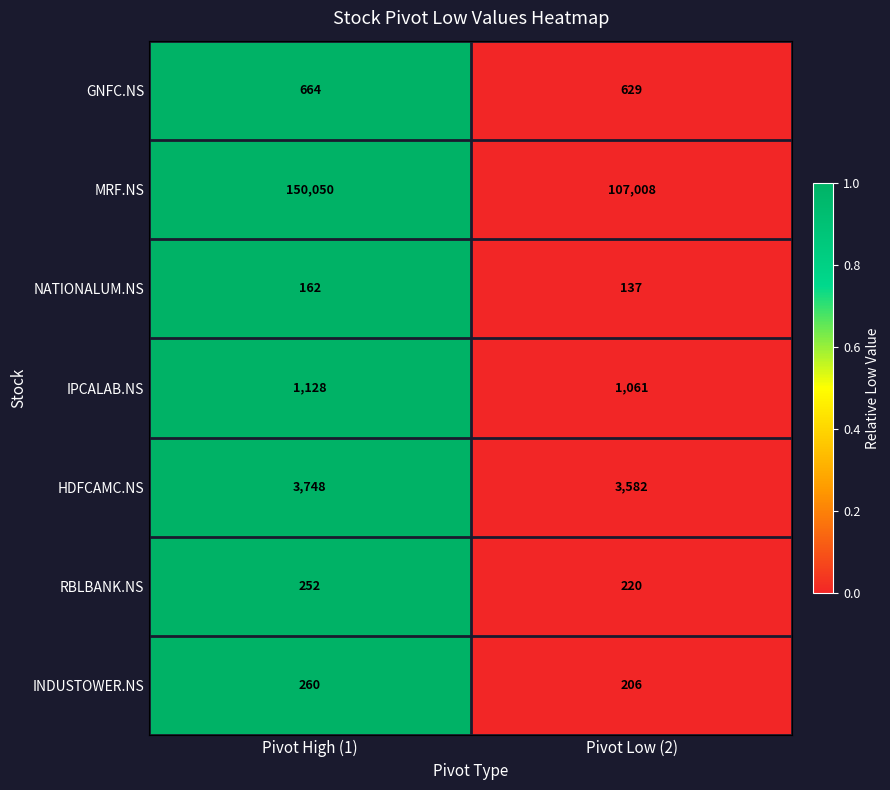

The value of NATIONALUM.NS at Pivot Low (2) is 137. True or false?

True